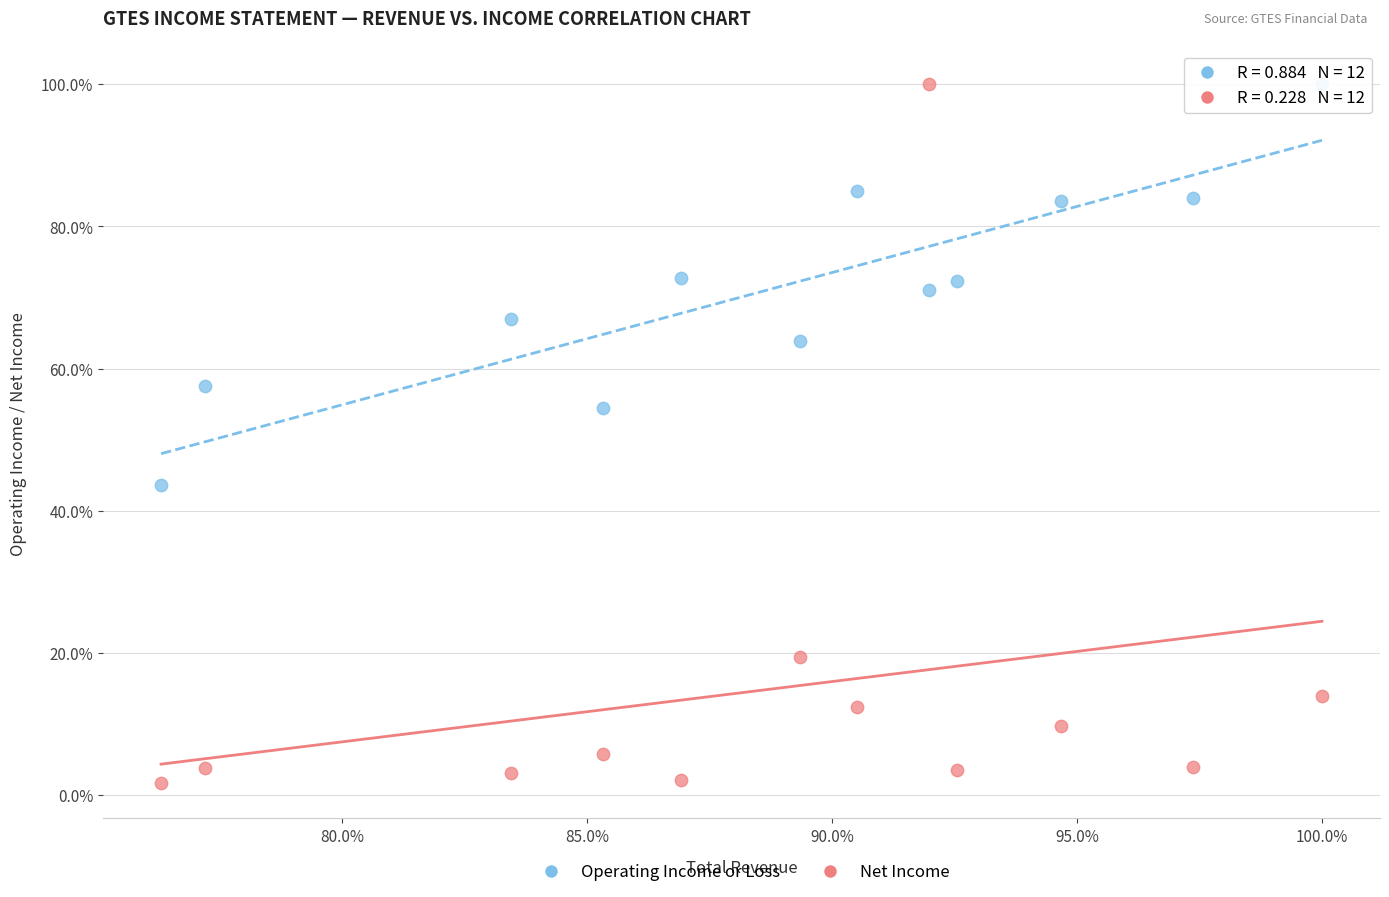

Which series contains the lowest Y value?

Net Income